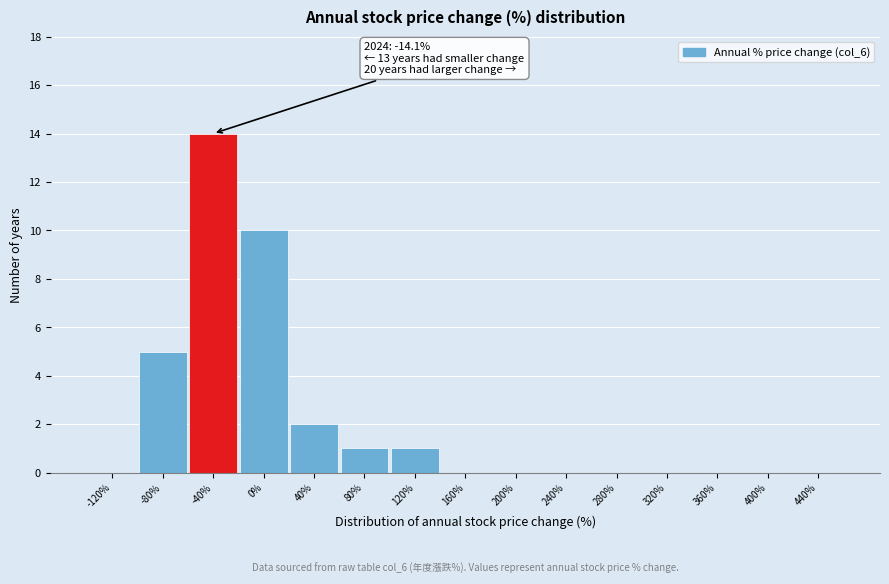

Reading left to right, what are all the values shown in this chart?

-120%=0	-80%=5	-40%=14	0%=10	40%=2	80%=1	120%=1	160%=0	200%=0	240%=0	280%=0	320%=0	360%=0	400%=0	440%=0